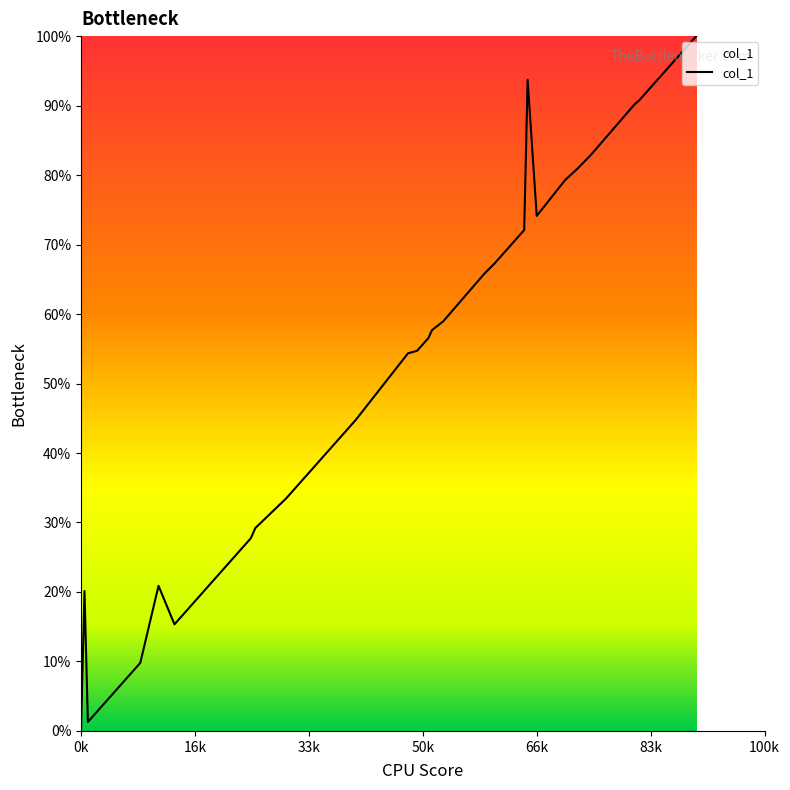

What is the maximum value shown in the chart?

100.0